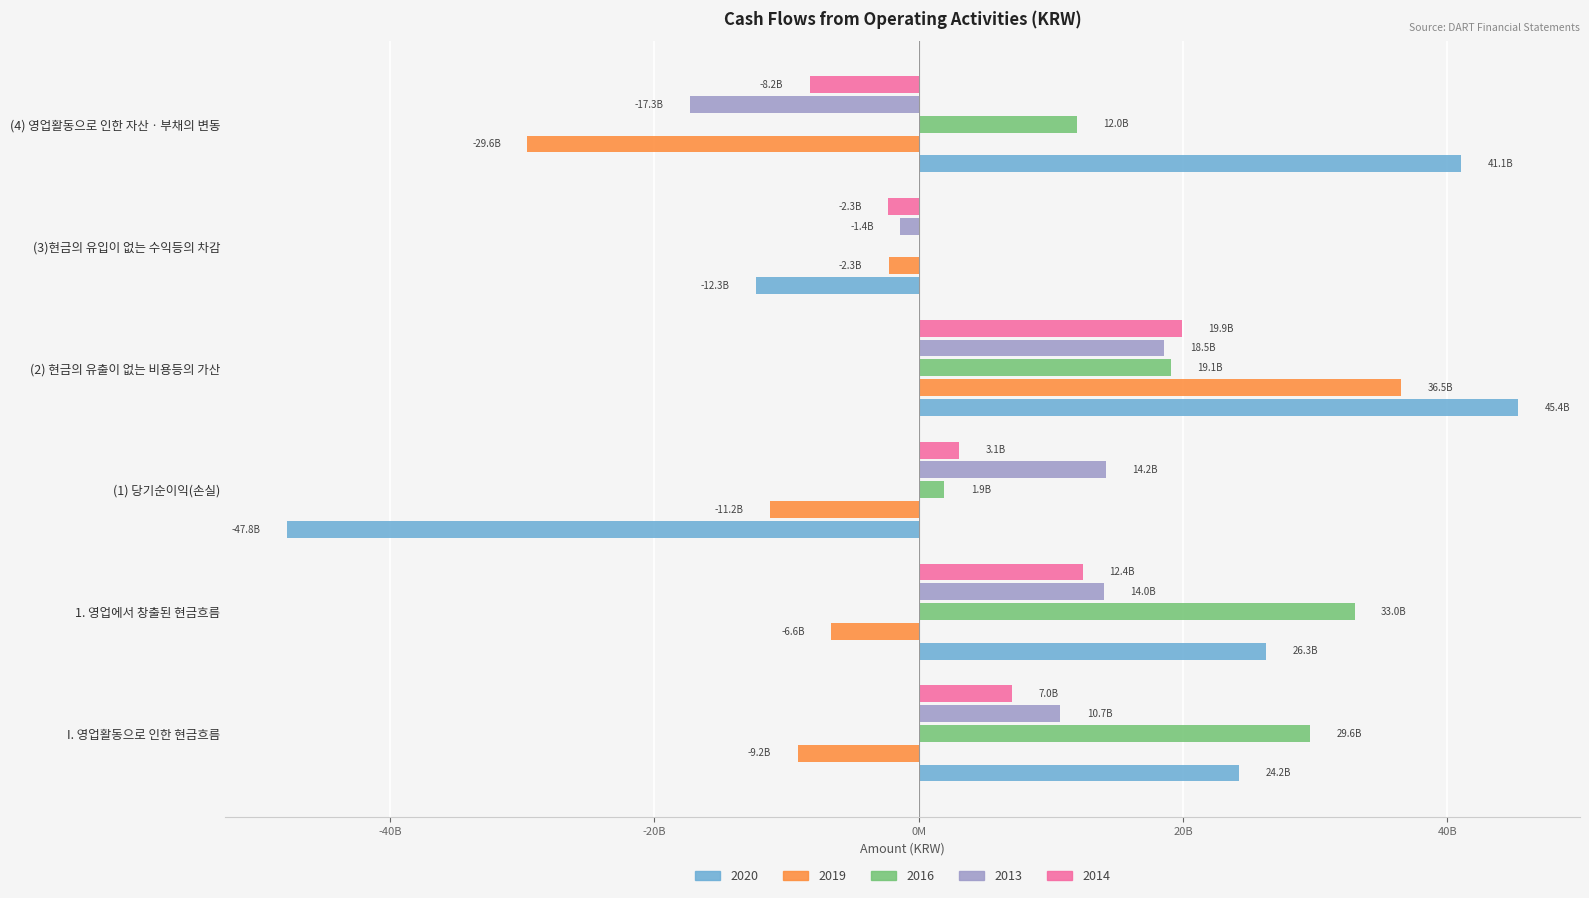

At which category does the chart reach its minimum across all series?

(1) 당기순이익(손실)